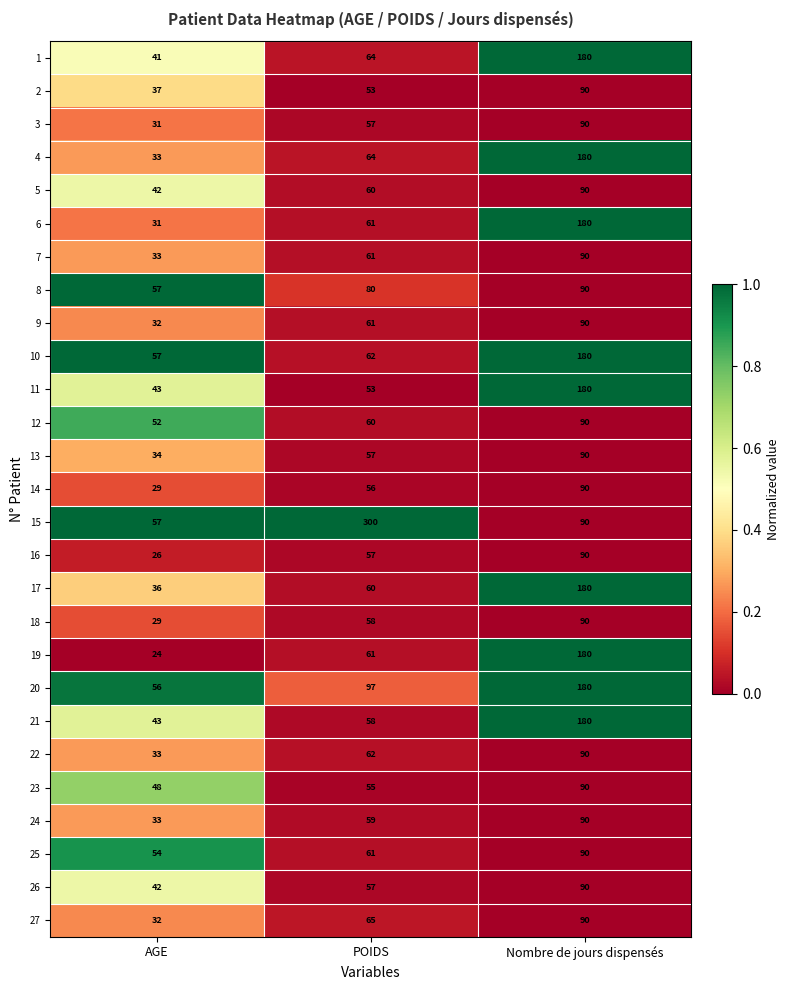

Which series has the largest total across all categories?

15